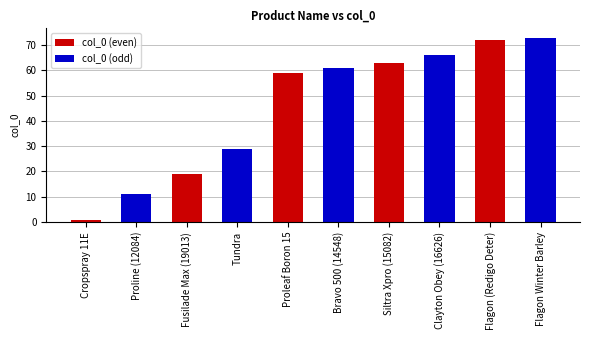

The chart shows a value of 99 at Flagon (Redigo Deter). True or false?

False